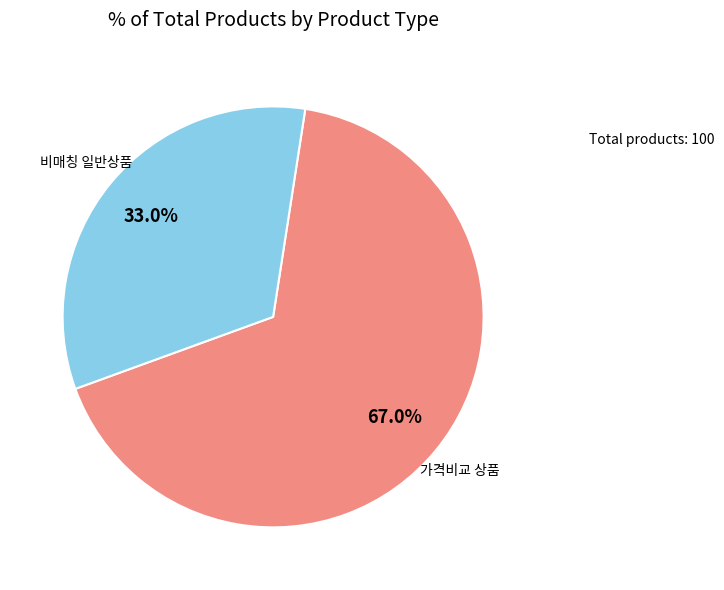

How many slices are in this pie chart?

2